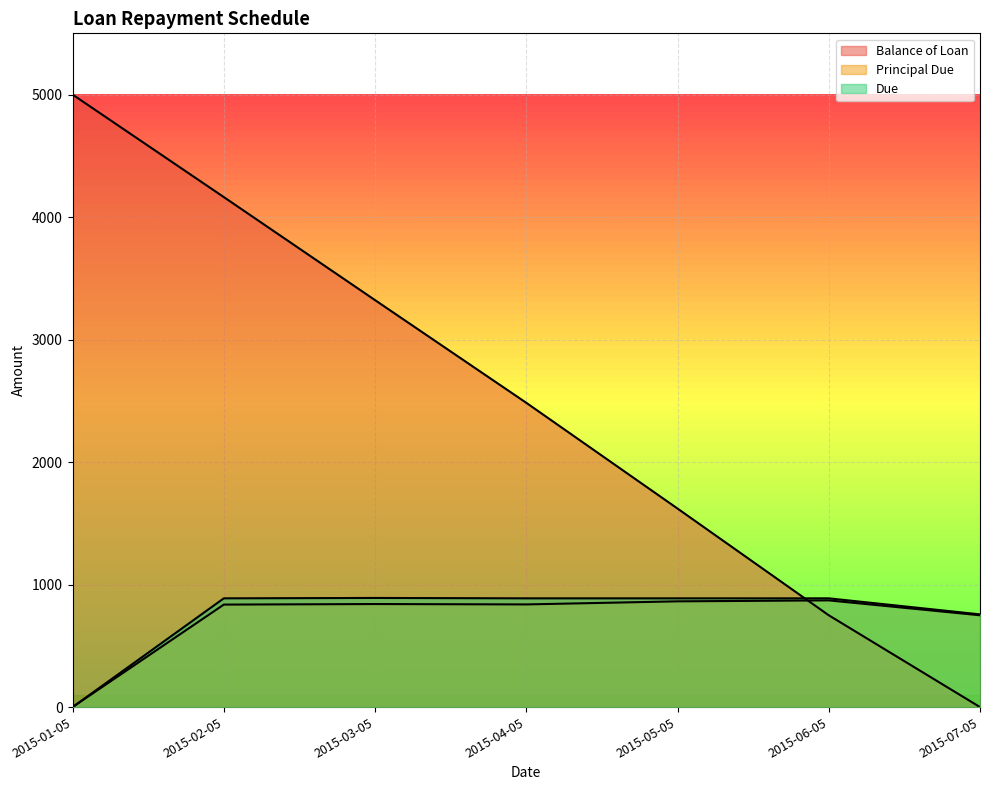

What is the spread (max minus min) of values at 2015-07-05?

756.9